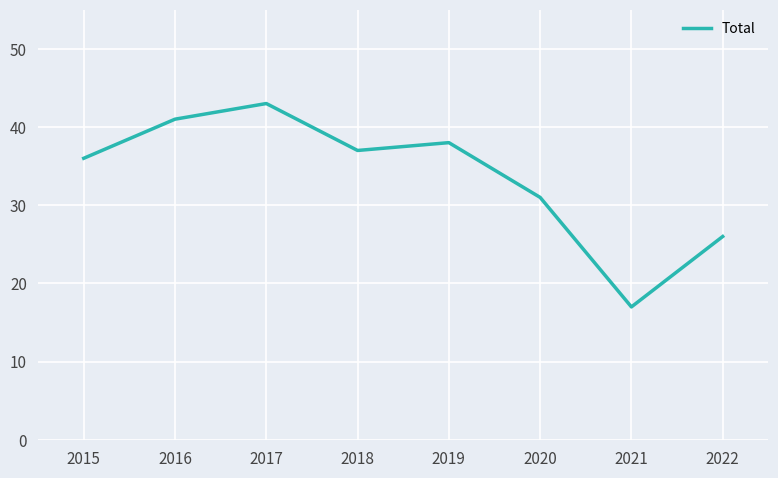

Where is the first local minimum?

2018